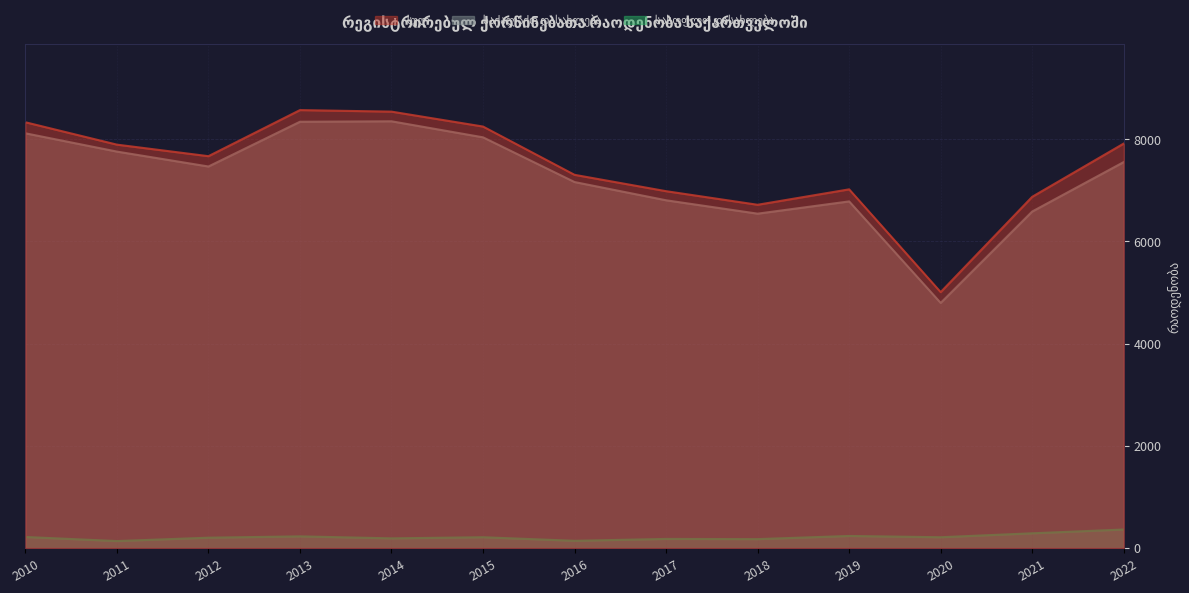

How many data points in საქალაქო დასახლება are less than 7467?

6